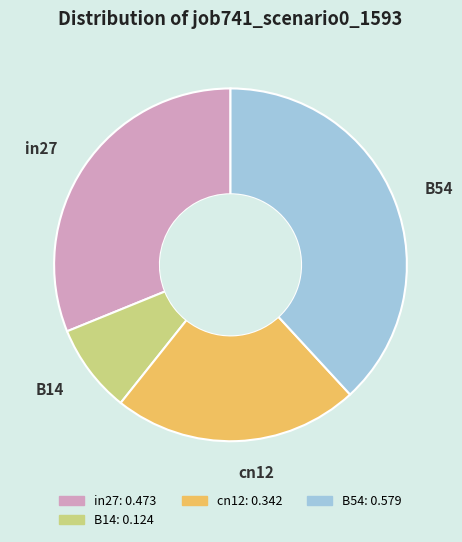

Between cn12 and B54, which is larger?

B54